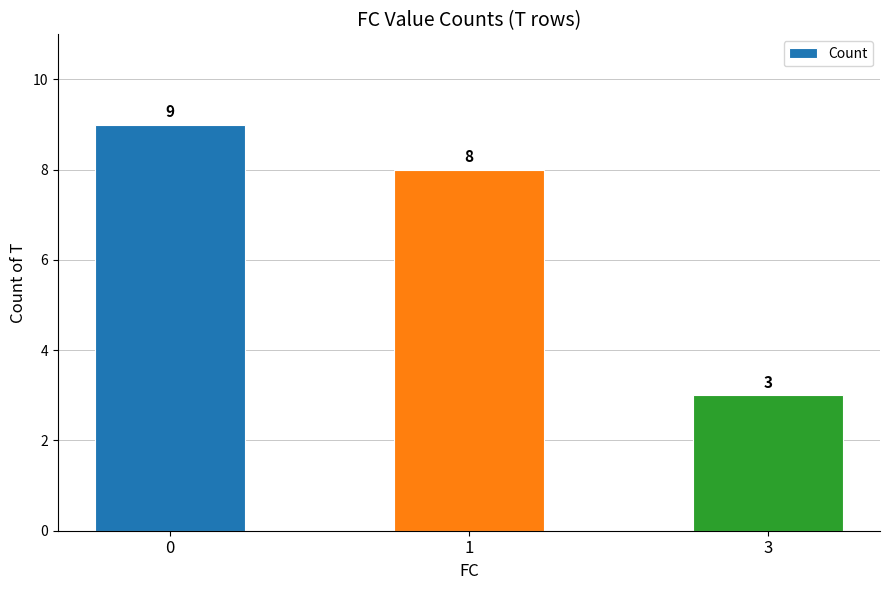

What is the difference between the maximum and second lowest values?

1